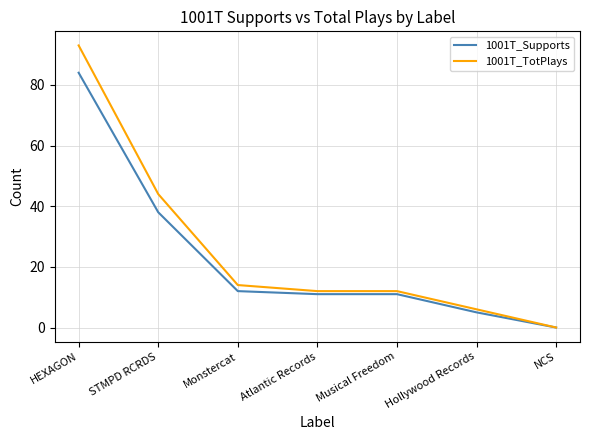

Reading right to left, extract all data points from this chart.

1001T_Supports: 0	5	11	11	12	38	84
1001T_TotPlays: 0	6	12	12	14	44	93